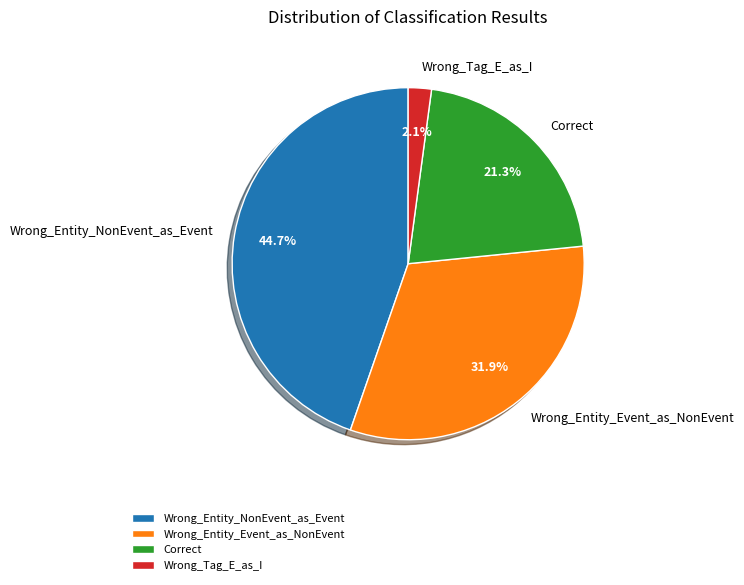

Between Correct and Wrong_Entity_NonEvent_as_Event, which is larger?

Wrong_Entity_NonEvent_as_Event